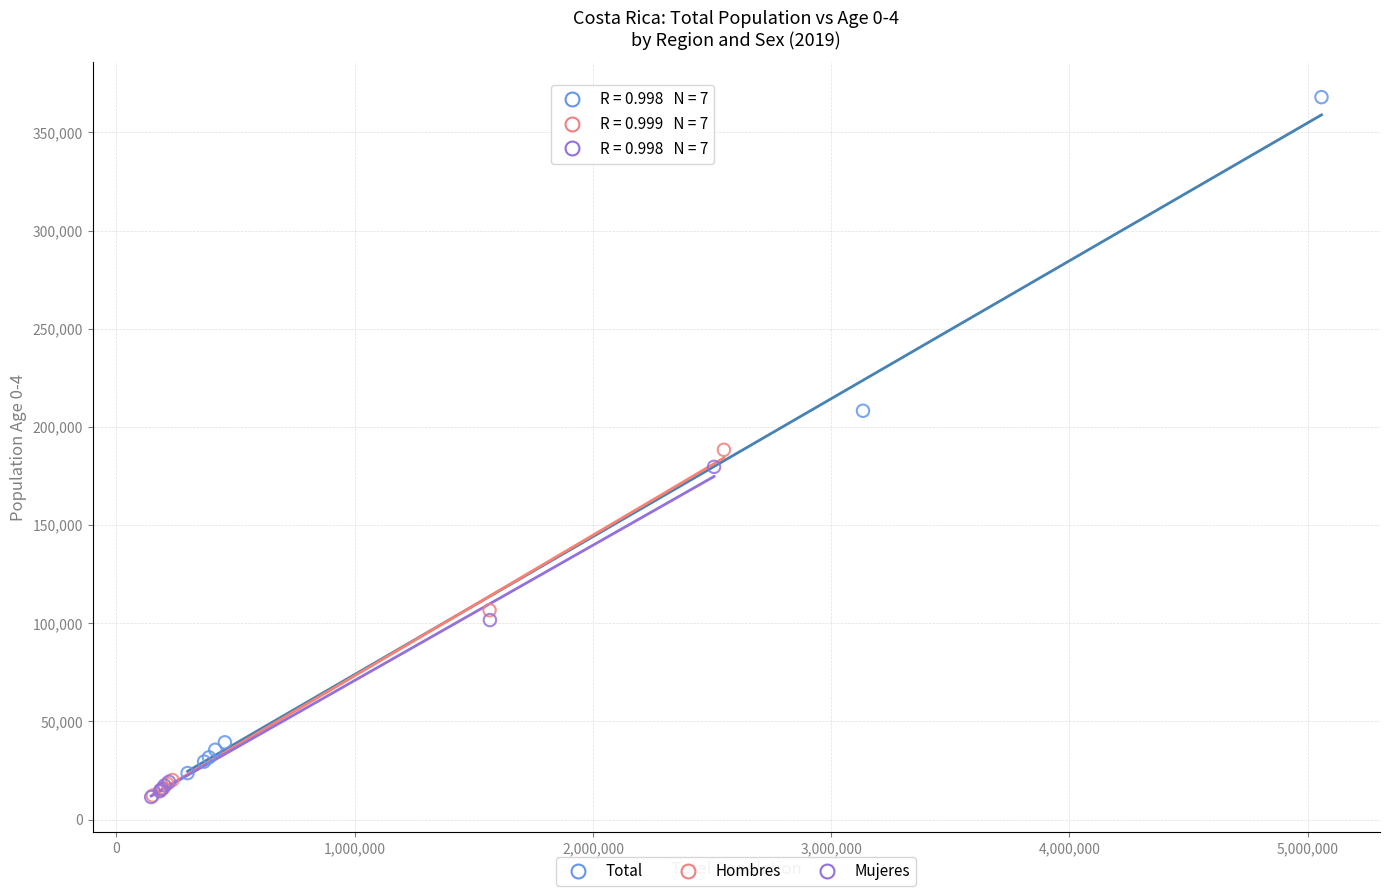

Which series has the largest Y range (max minus min)?

Total